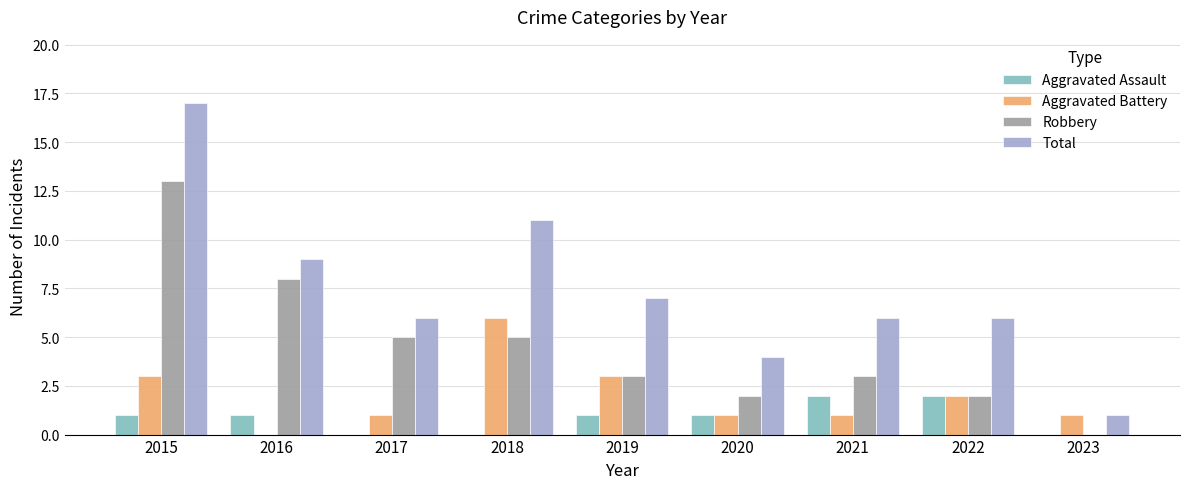

Reading left to right, extract all data points from this chart.

Aggravated Assault: 1	1	0	0	1	1	2	2	0
Aggravated Battery: 3	0	1	6	3	1	1	2	1
Robbery: 13	8	5	5	3	2	3	2	0
Total: 17	9	6	11	7	4	6	6	1